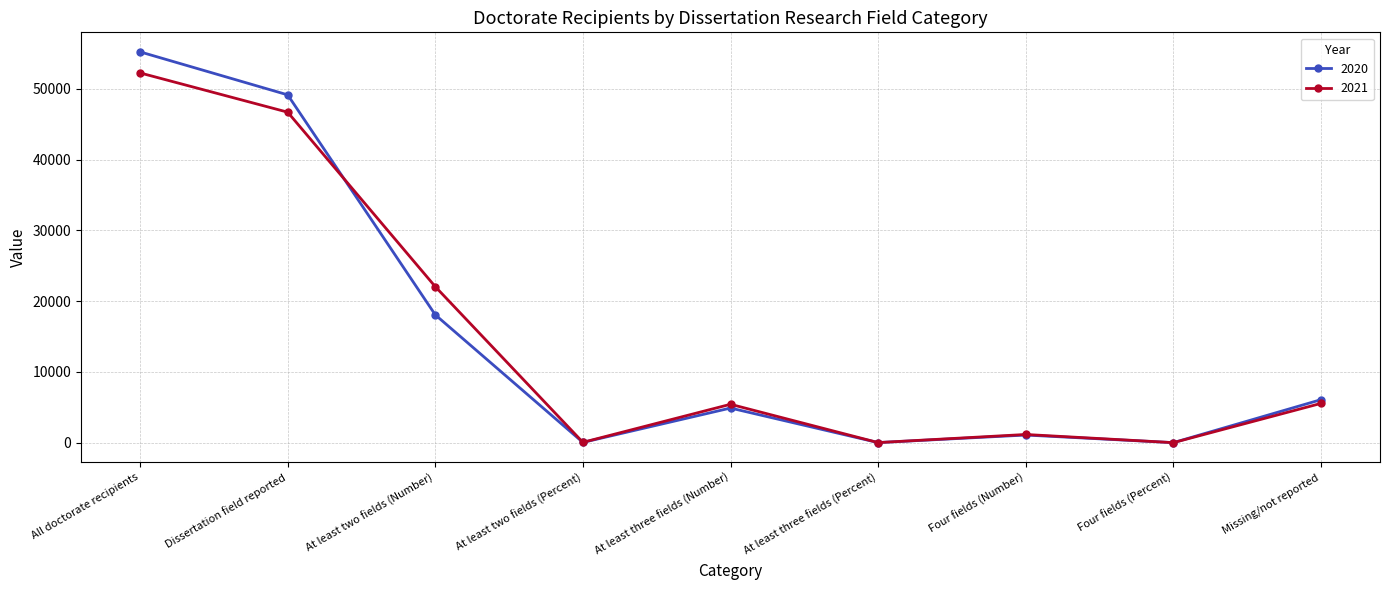

How many data points does each series have?

9